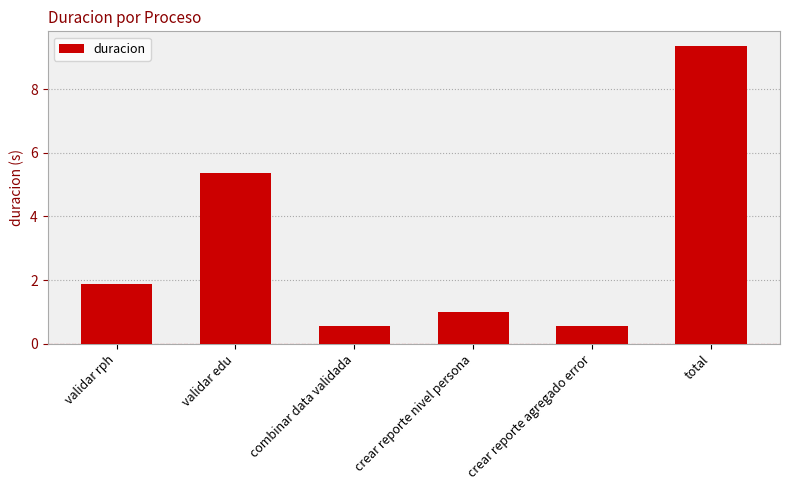

What is the maximum value shown in the chart?

9.3